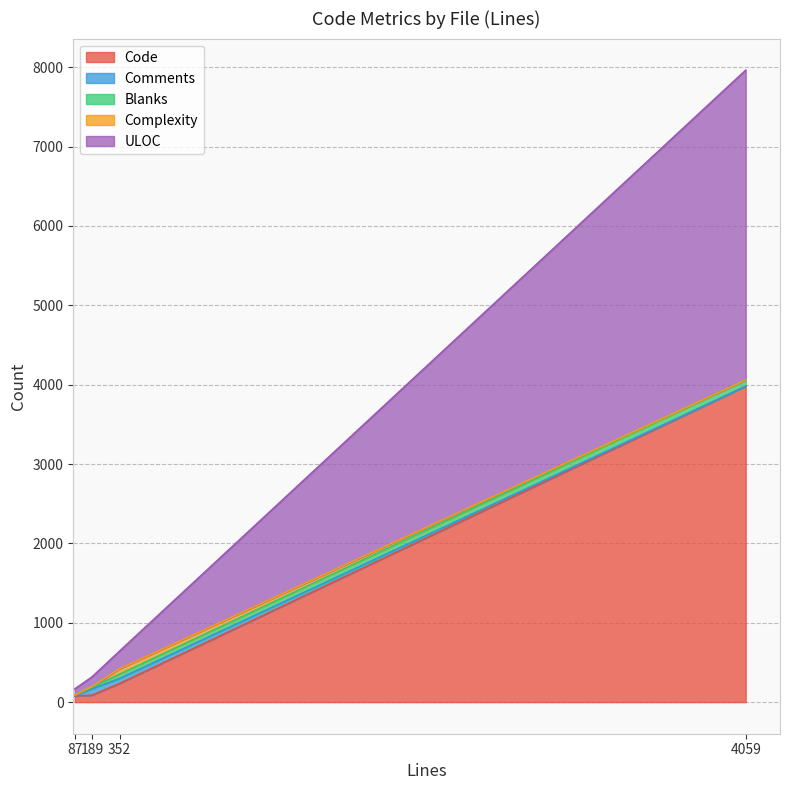

Which series has the largest total across all categories?

Code